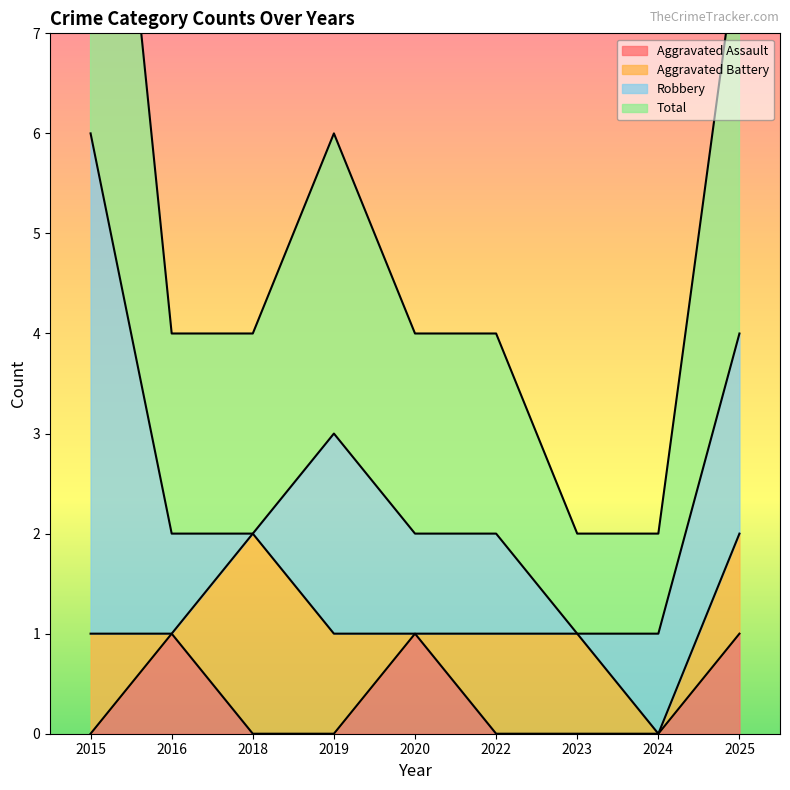

Rank the categories by Total value from lowest to highest.

2023, 2024, 2016, 2018, 2020, 2022, 2019, 2025, 2015